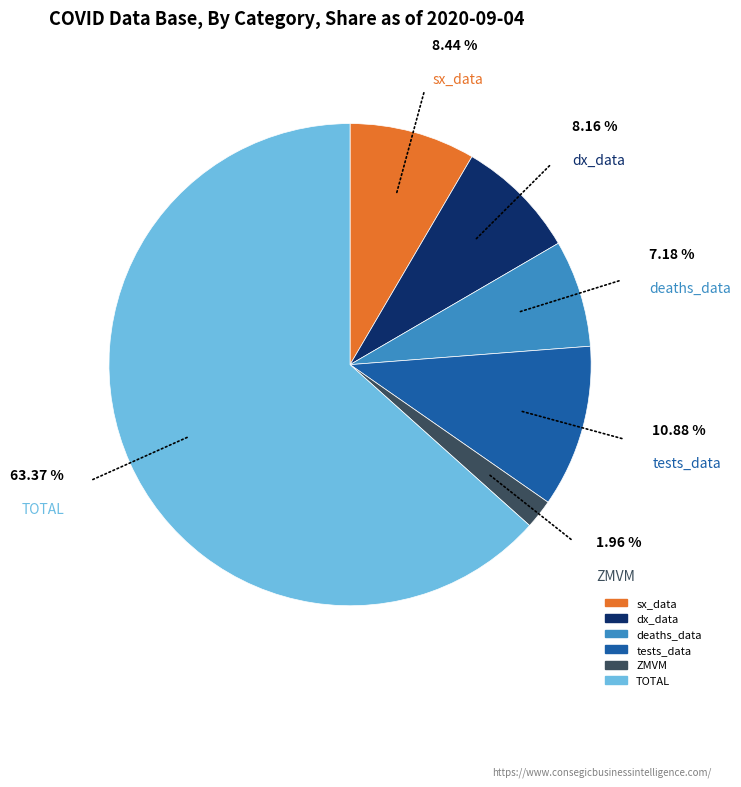

Combined, do ZMVM and dx_data account for over 50%?

No